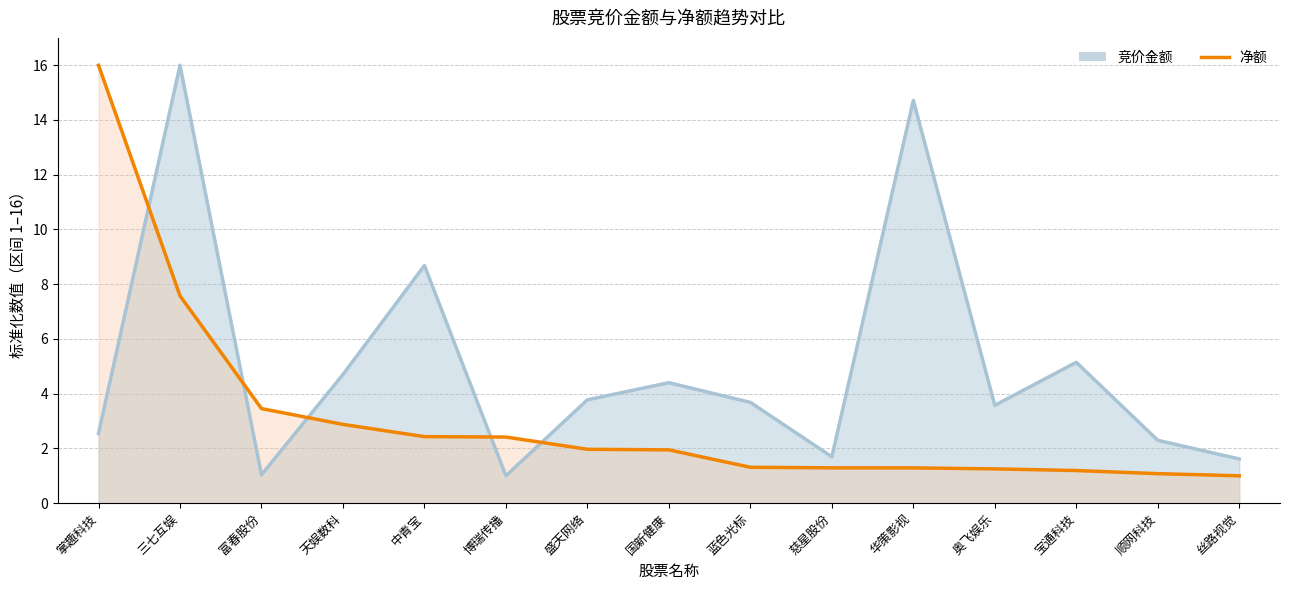

Reading right to left, what are all the values shown in this chart?

竞价金额_line: 丝路视觉=1.6	顺网科技=2.3	宝通科技=5.1	奥飞娱乐=3.6	华策影视=14.7	慈星股份=1.7	蓝色光标=3.7	国新健康=4.4	盛天网络=3.8	博瑞传播=1.0	中青宝=8.7	天娱数科=4.7	富春股份=1.0	三七互娱=16.0	掌趣科技=2.5
净额: 丝路视觉=1.0	顺网科技=1.1	宝通科技=1.2	奥飞娱乐=1.3	华策影视=1.3	慈星股份=1.3	蓝色光标=1.3	国新健康=1.9	盛天网络=2.0	博瑞传播=2.4	中青宝=2.4	天娱数科=2.9	富春股份=3.5	三七互娱=7.6	掌趣科技=16.0